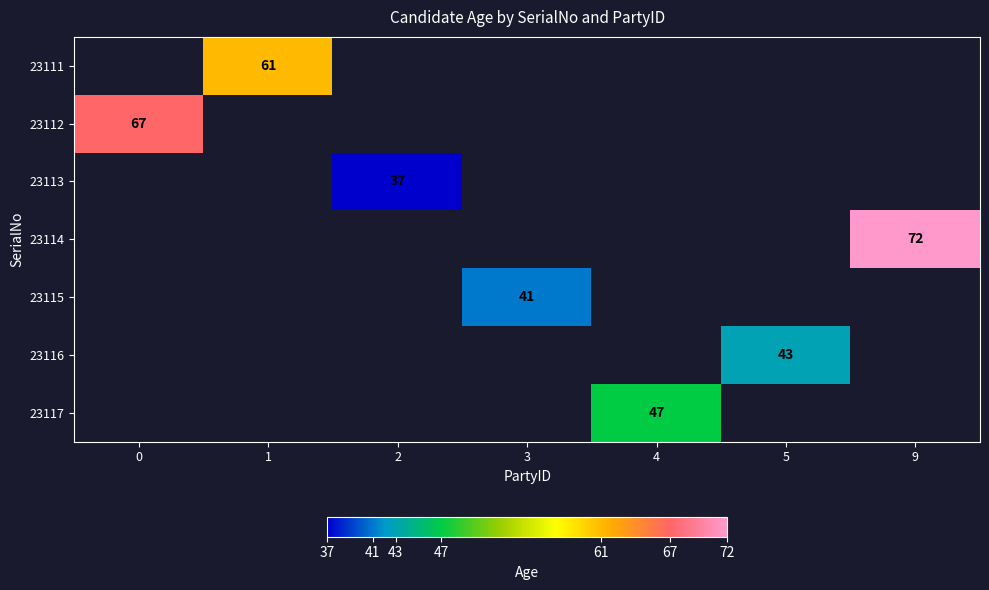

Which label corresponds to the largest value in the chart?

9